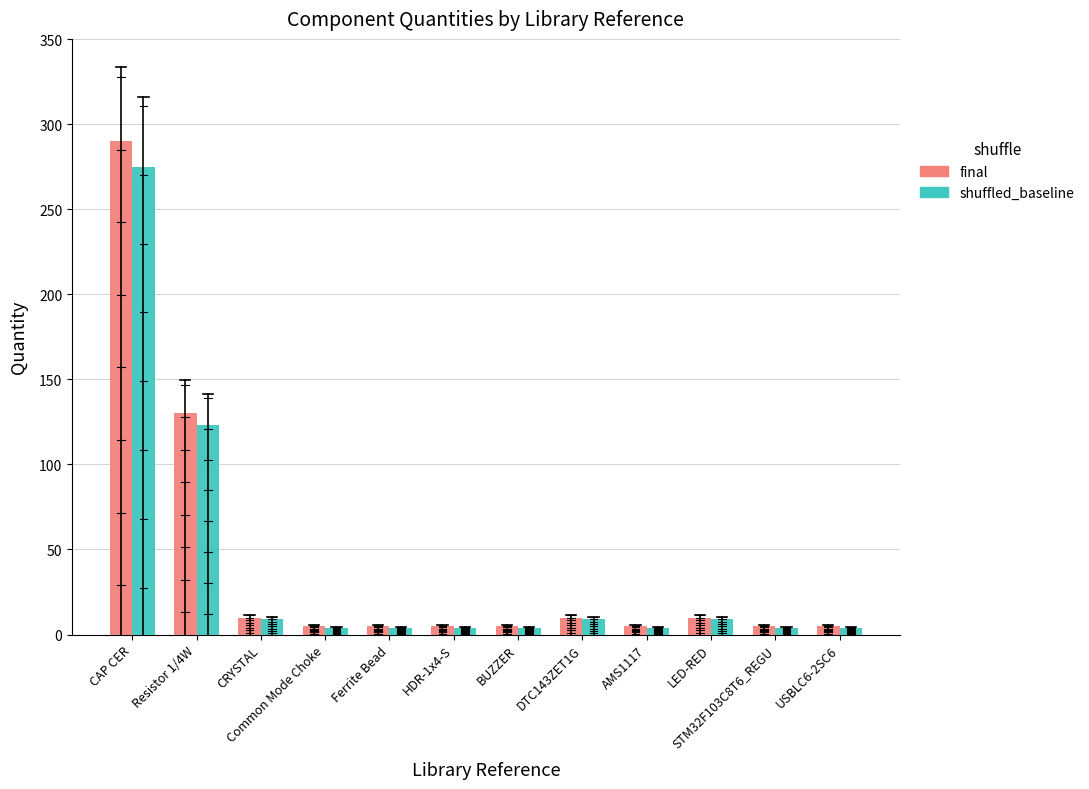

Is the value of shuffled_baseline at Resistor 1/4W greater than the value of final at LED-RED?

Yes